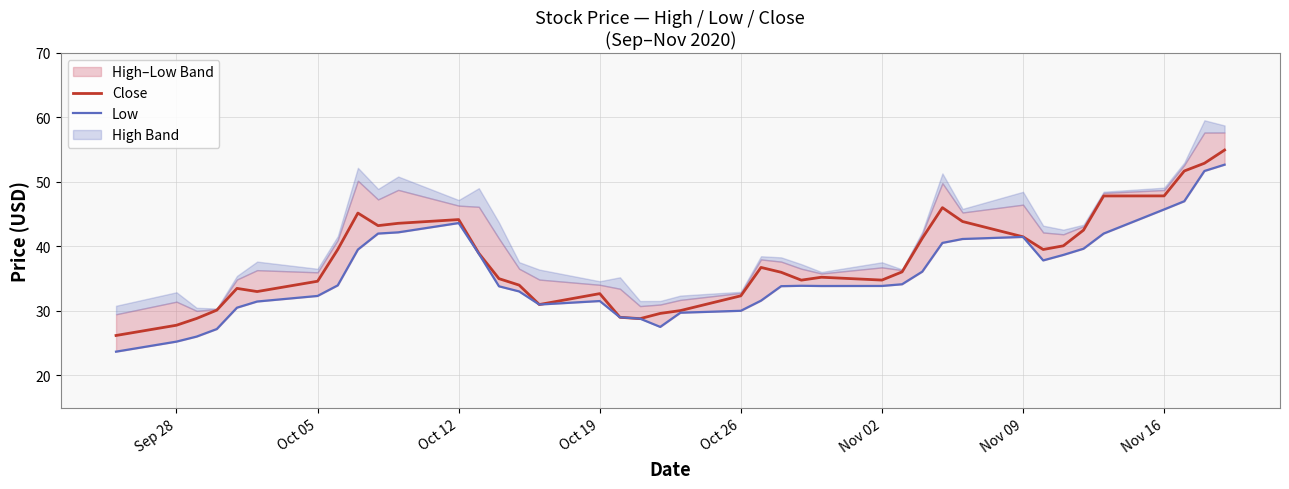

List the series in order of their overall mean, lowest first.

Low, Close